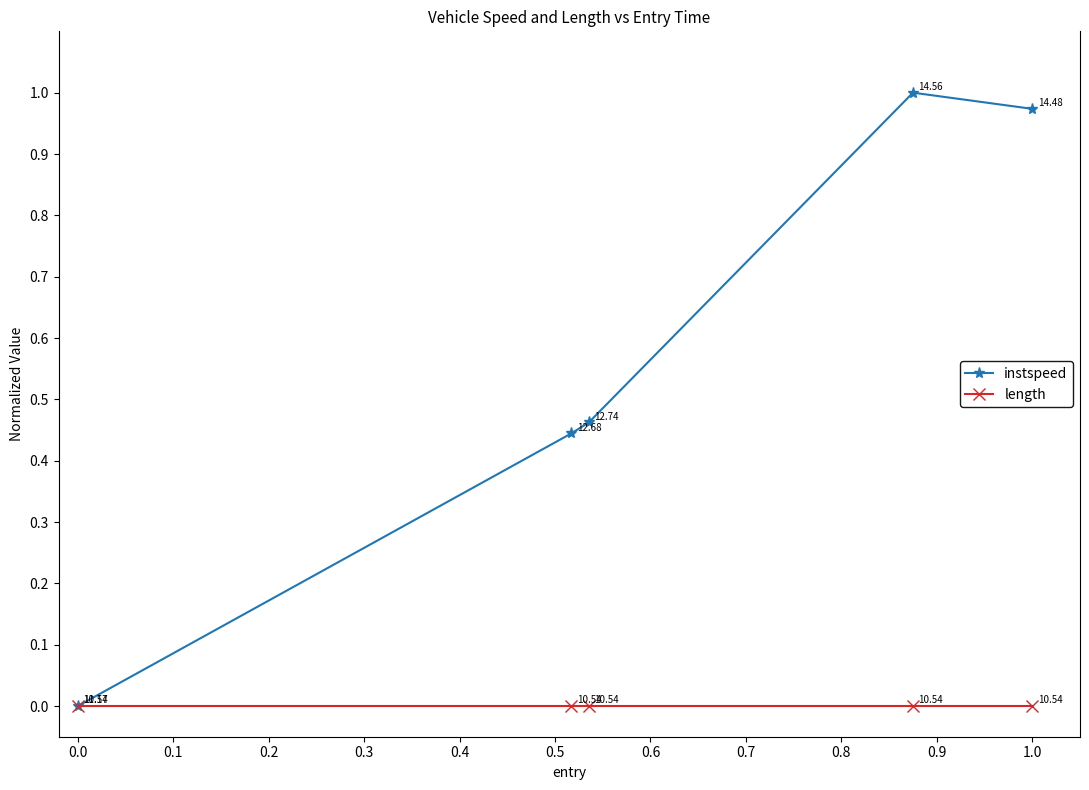

True or false: instspeed has more than 0 points higher than both neighbors.

True